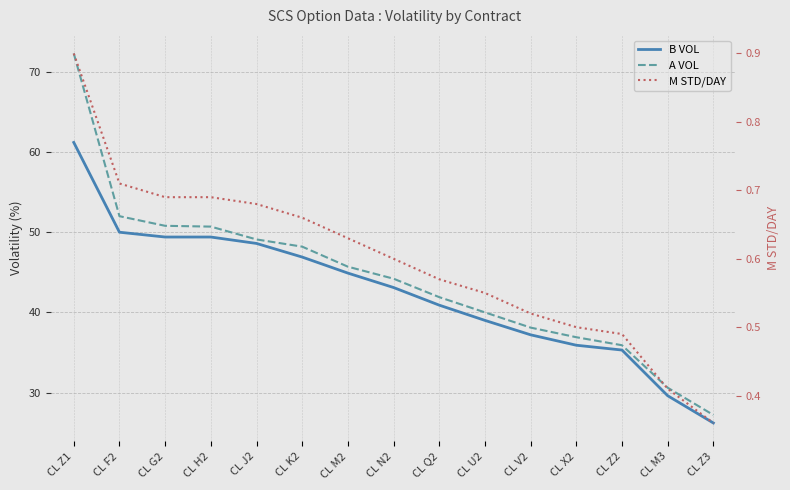

Which label corresponds to the smallest value in the chart?

CL Z3